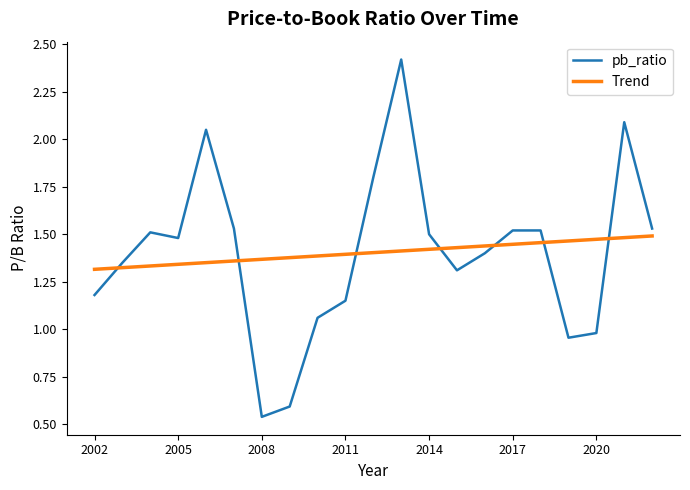

Which series has the widest spread of values?

pb_ratio